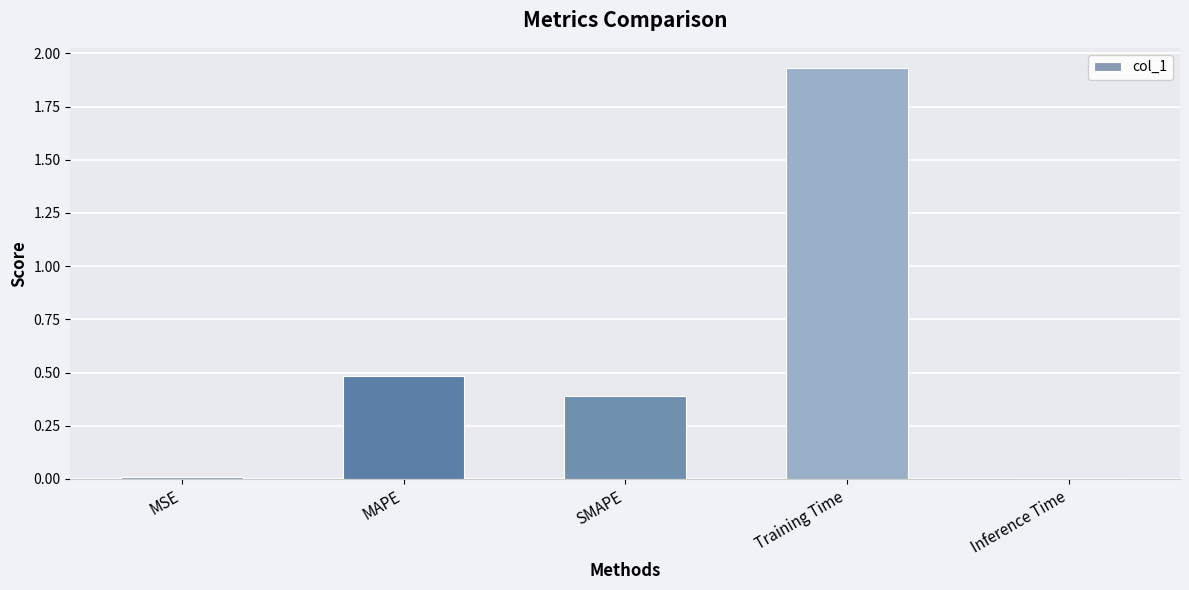

Which has a higher value, Training Time or Inference Time?

Training Time